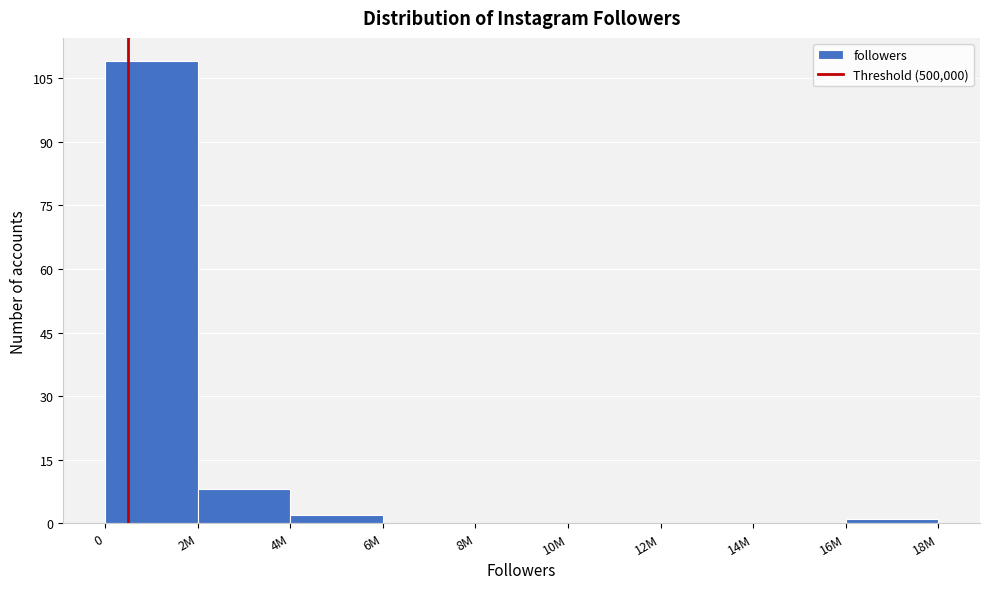

Reading left to right, list all the values displayed in this chart.

0=109	2M=8	4M=2	6M=0	8M=0	10M=0	12M=0	14M=0	16M=1